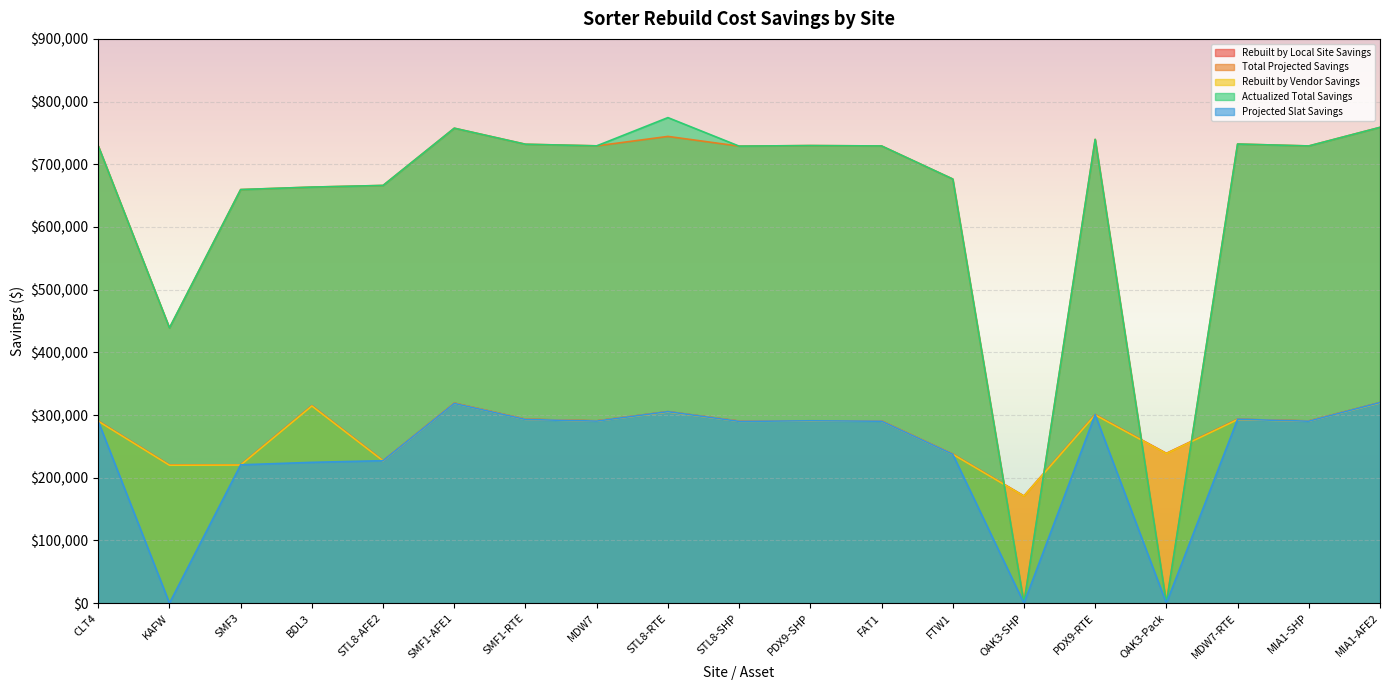

True or false: Rebuilt by Vendor Savings has a value of 145492.0 at MIA1-SHP.

False